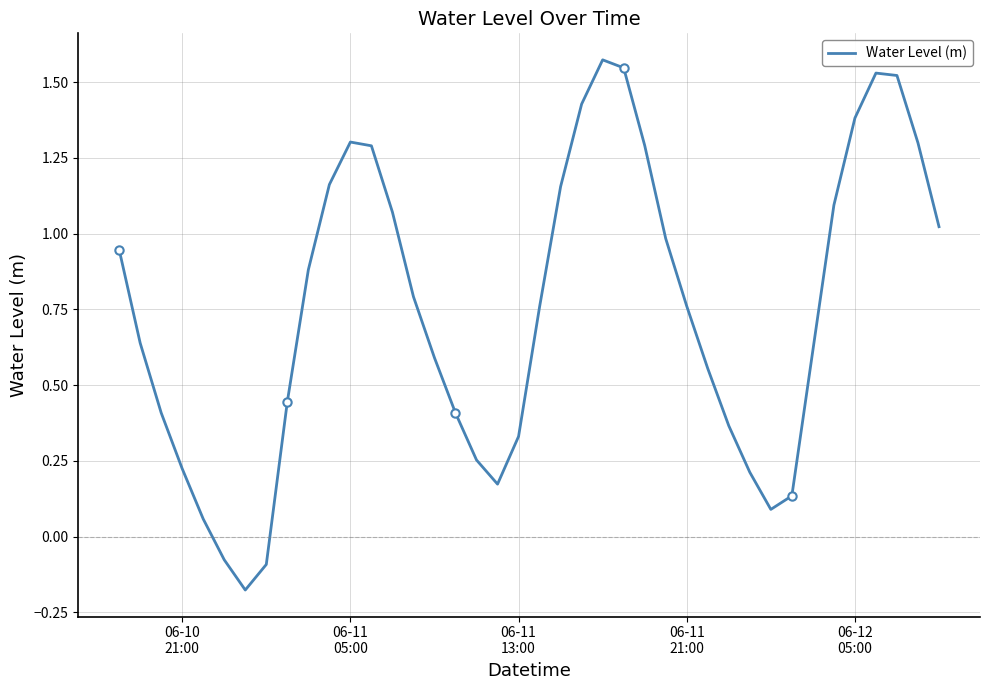

True or false: the data has more than 1 interior local peaks.

True